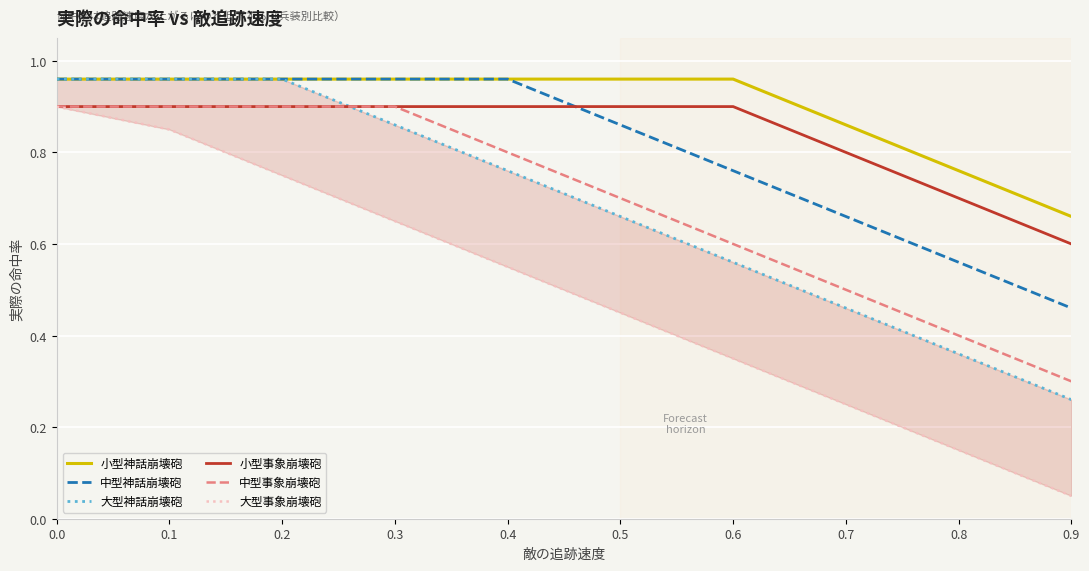

The value of 小型事象崩壊砲 at 0.4 is 0.9. True or false?

True